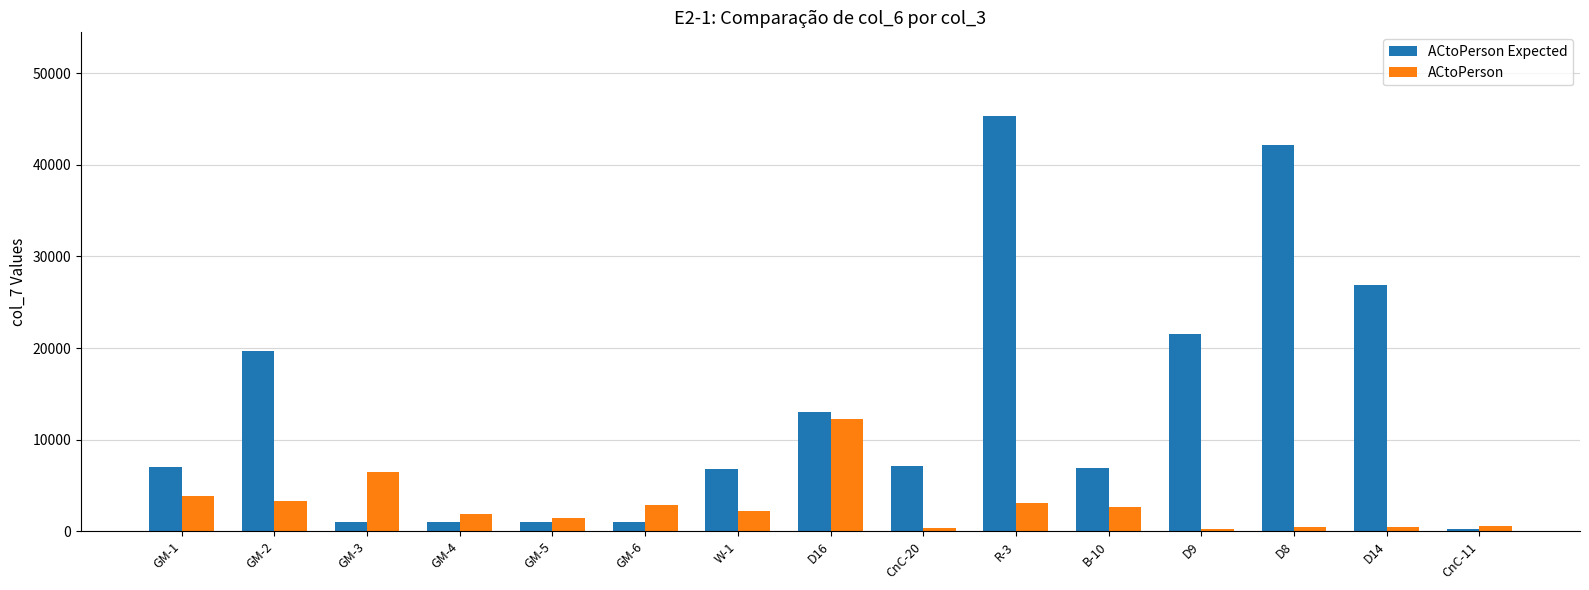

Where is ACtoPerson Expected nearest to the value 22800?

D9